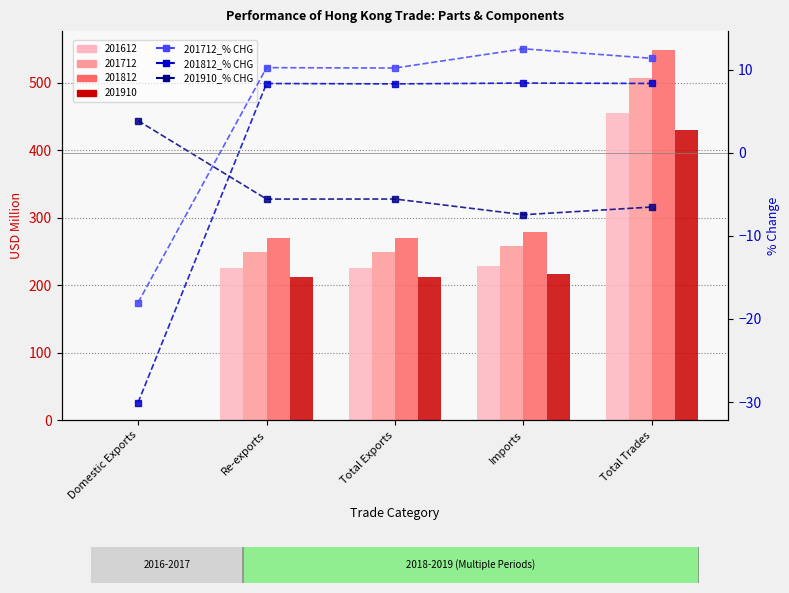

Which series changed the most between Domestic Exports and Total Trades?

201812_% CHG